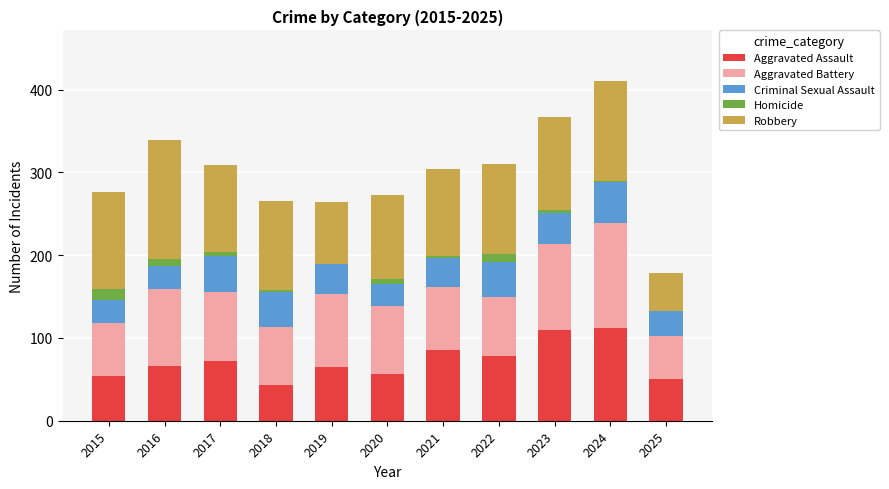

What is the maximum value for Aggravated Assault?

112